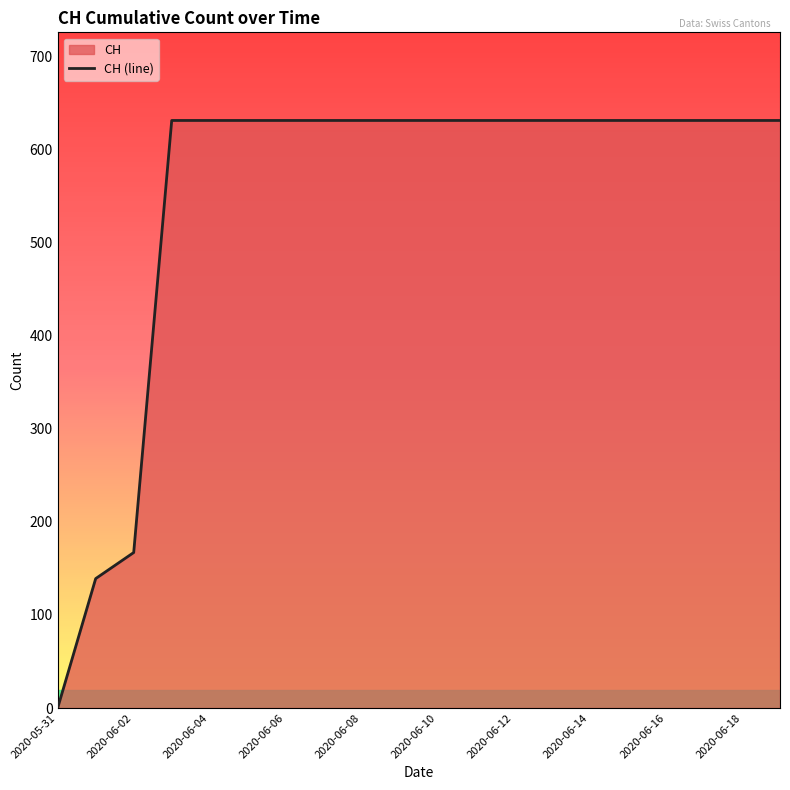

Is it true that the value at 2020-06-04 is 631?

True